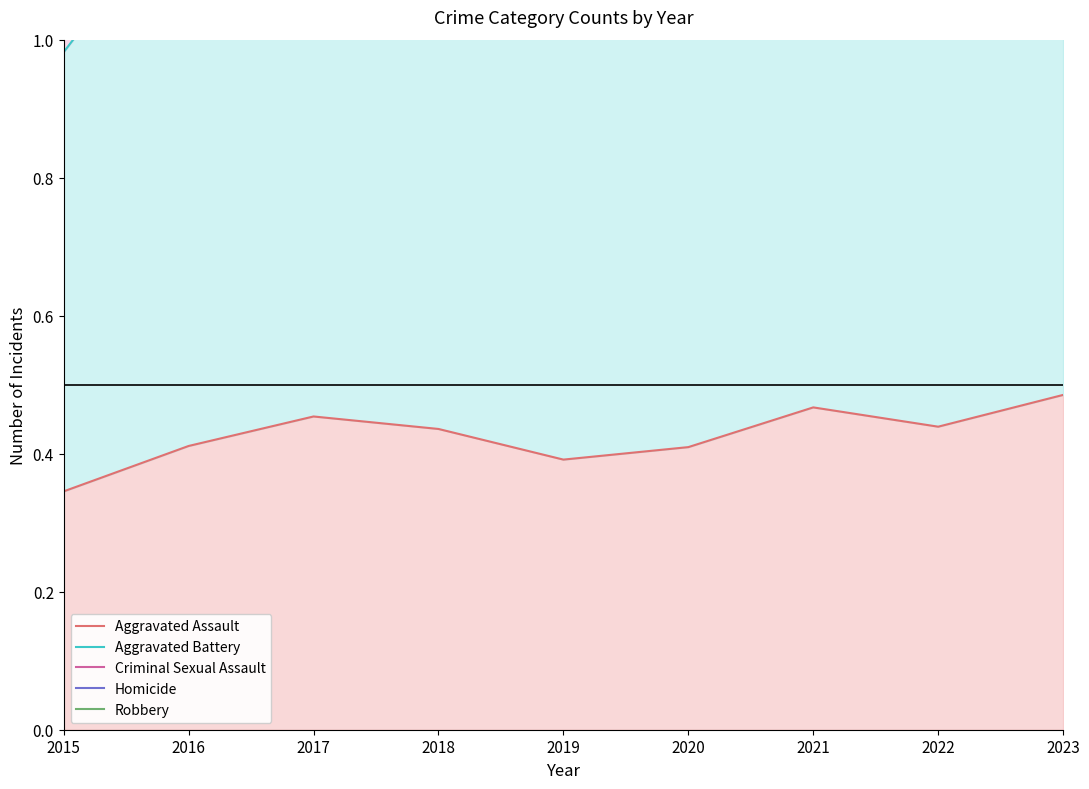

True or false: Homicide and Robbery cross at least once.

False